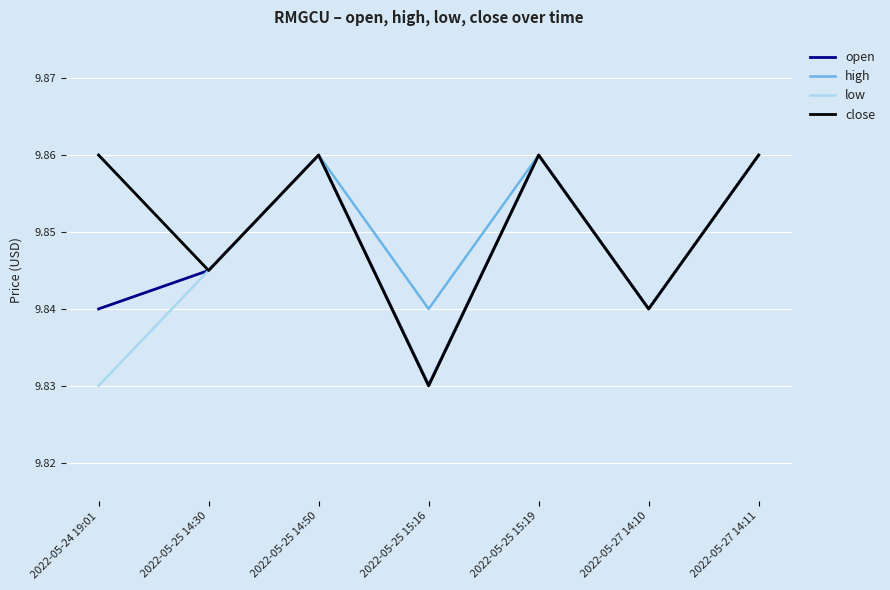

How many categories are shown in the chart?

7